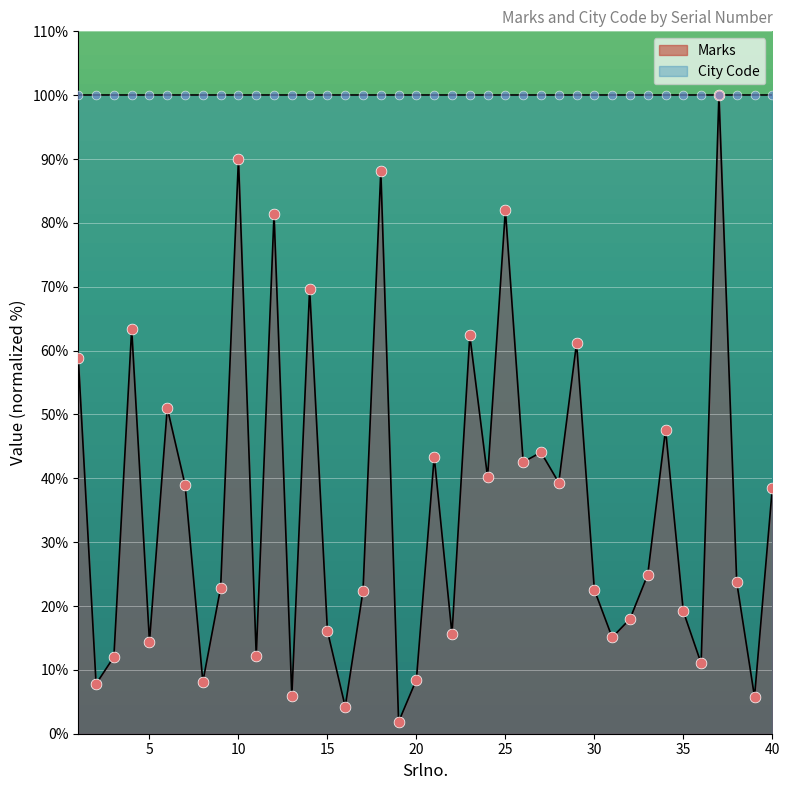

What is the change in value from 36 to 39?

-5.3